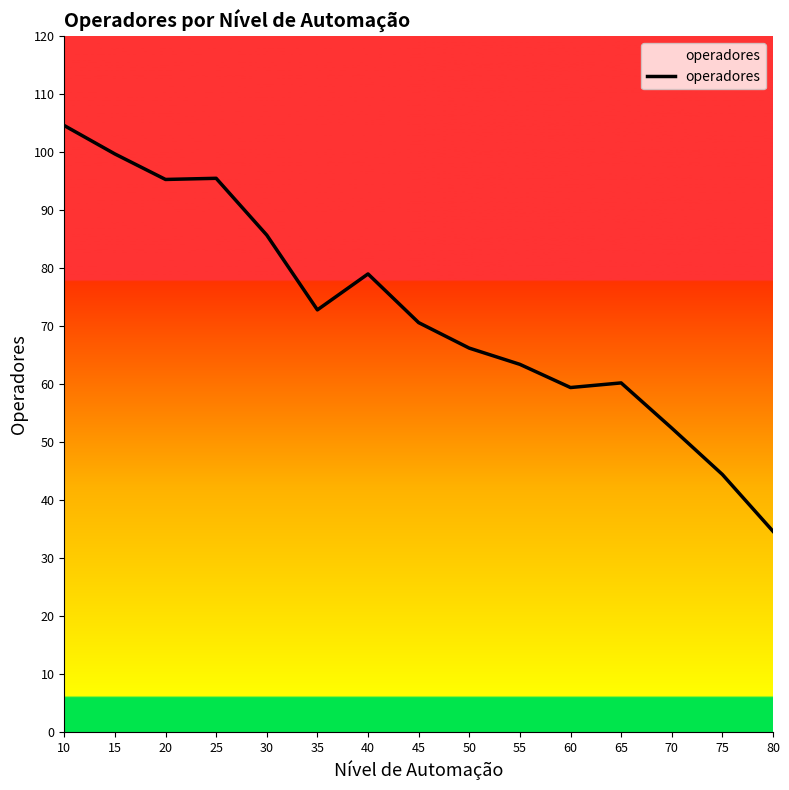

Which category has the highest value across all series?

10